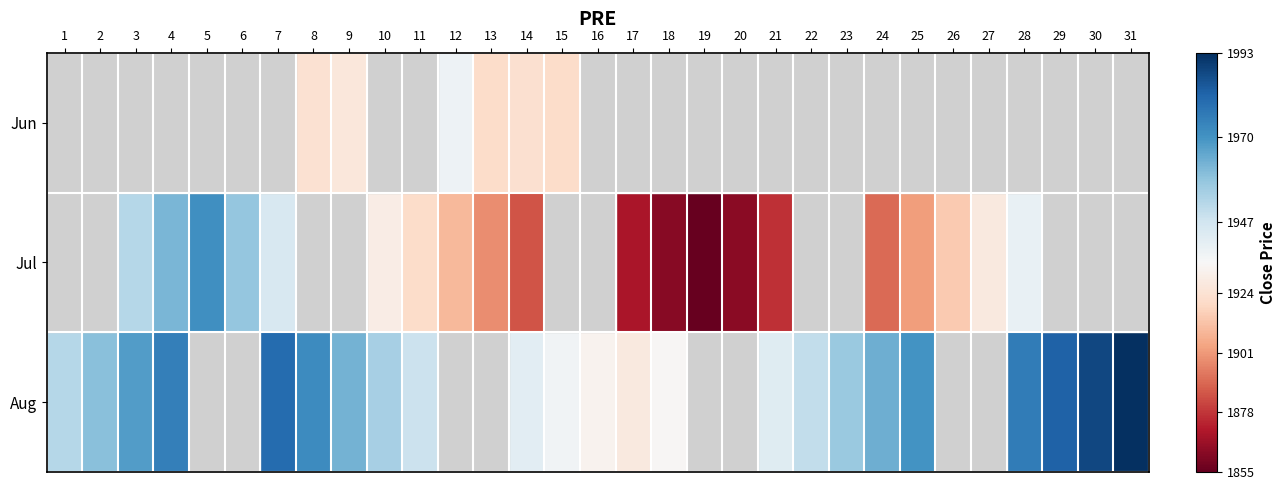

Which has a higher value, 5 or 25?

25